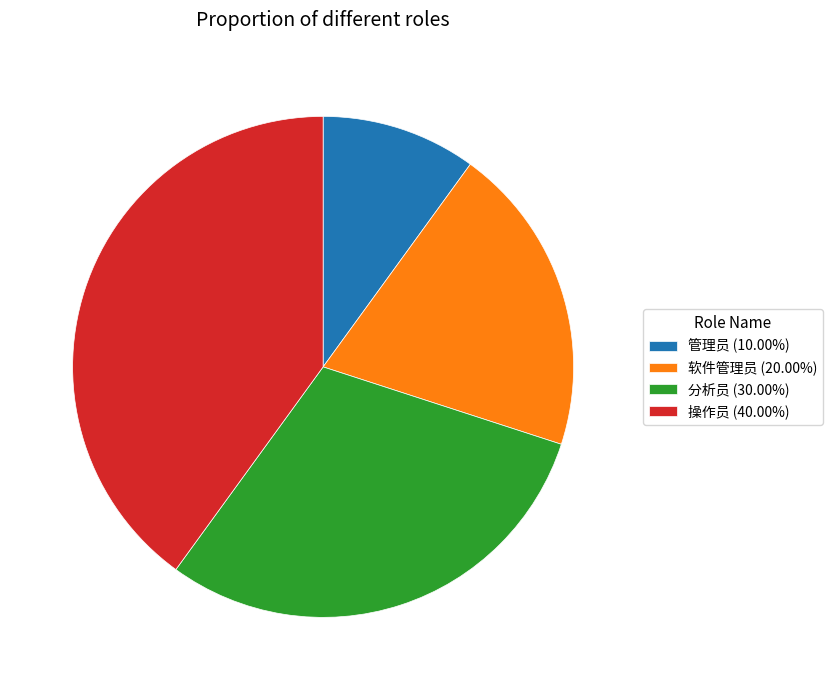

Is the sum of 软件管理员 (20.00%) and 管理员 (10.00%) greater than half?

No